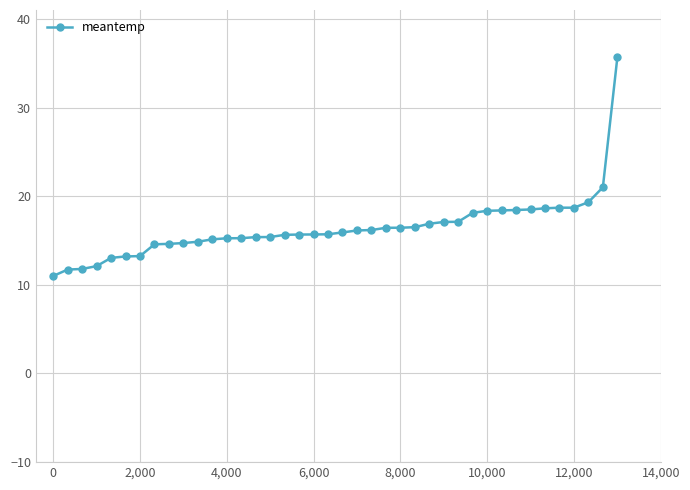

What is the value of the 37th point from the left?

18.7